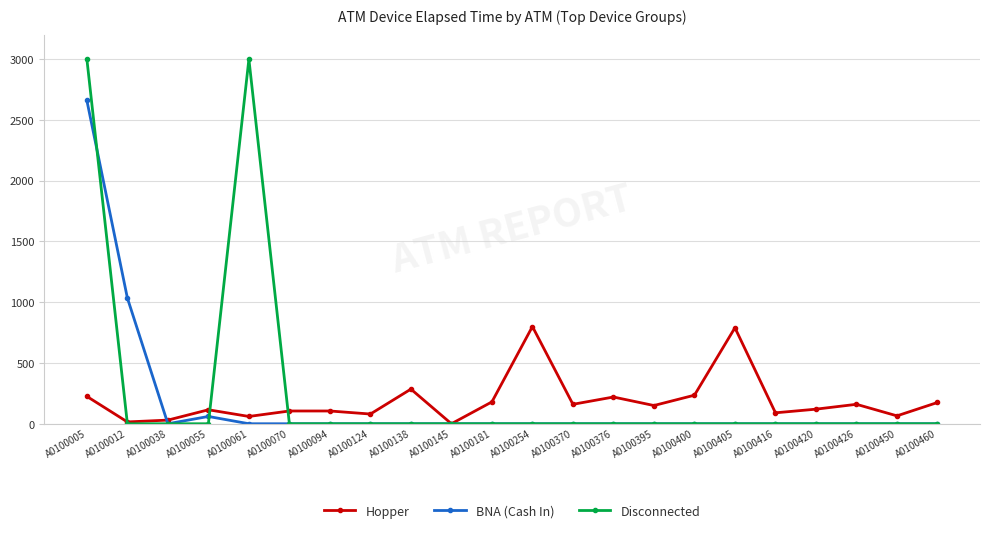

What is the sum of the Hopper values at A0100405 and A0100254?

1590